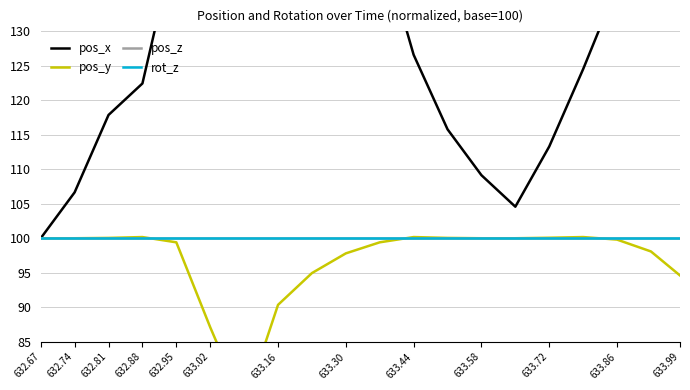

The pos_x series shows 229.5 at 633.16. True or false?

True